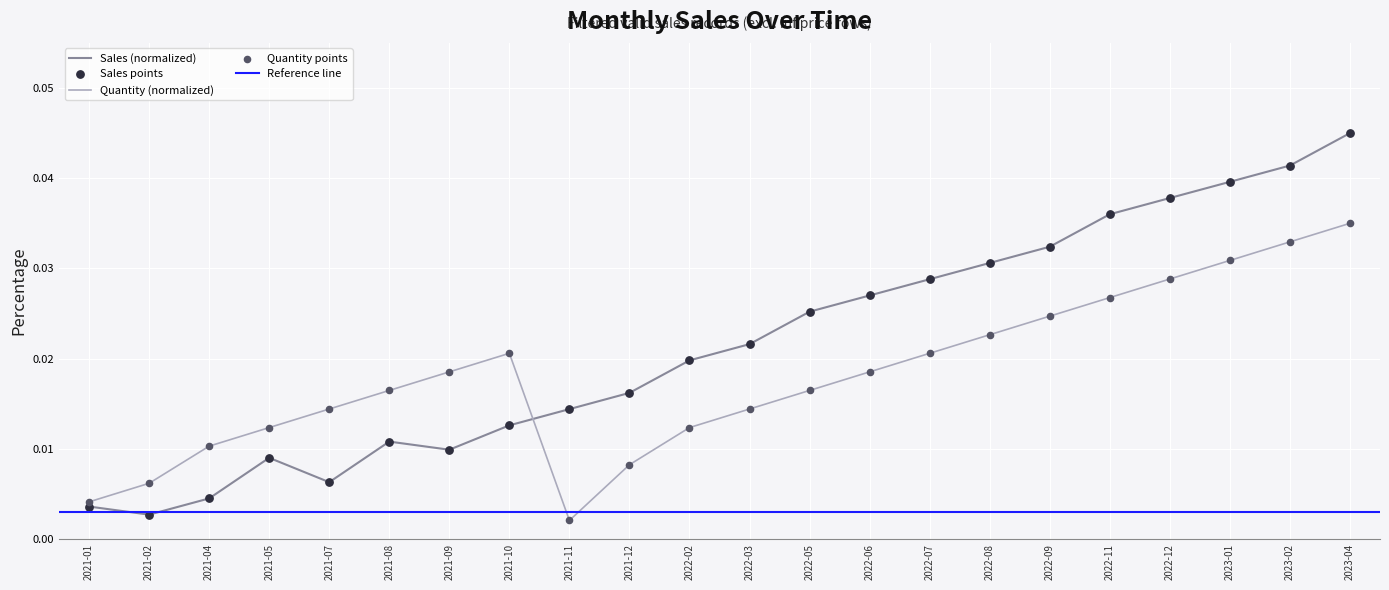

Is the value of Sales at 2021-04 greater than the value of Quantity at 2022-11?

No